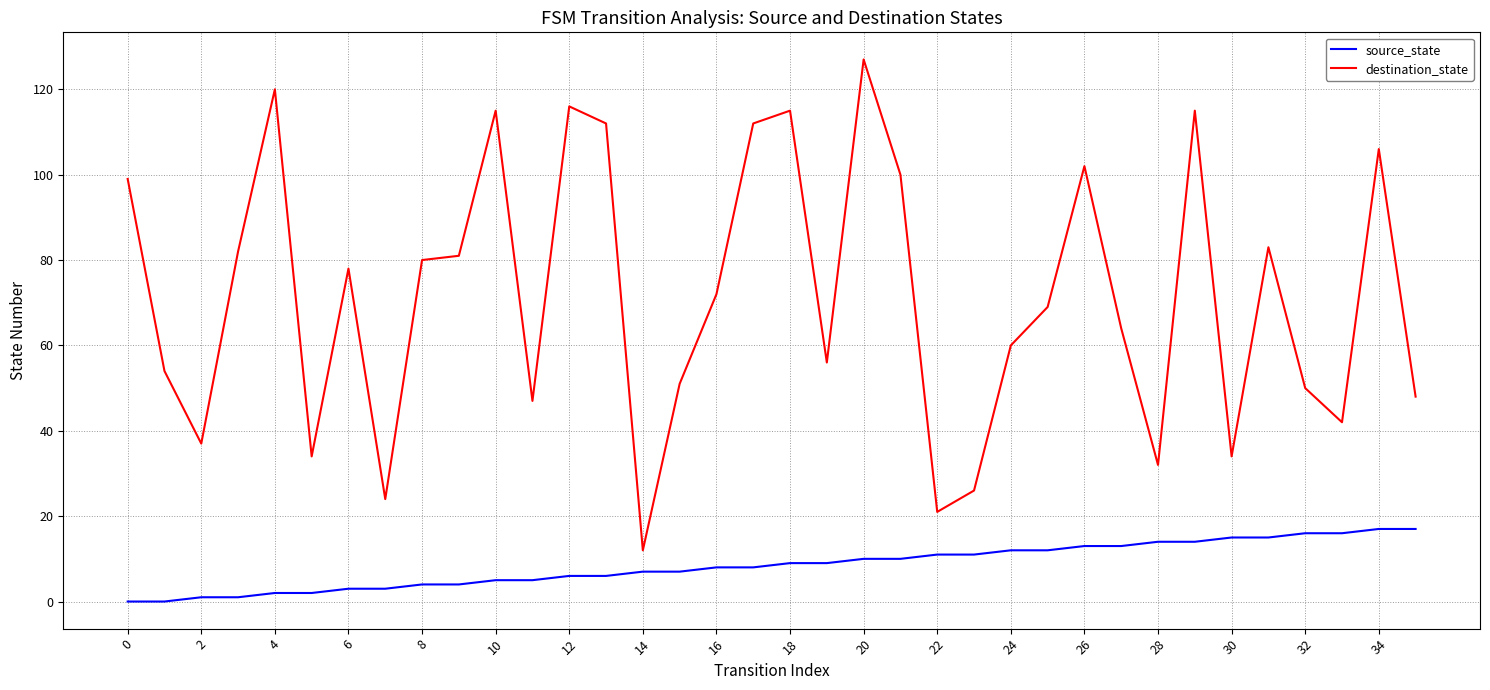

True or false: source_state and destination_state intersect in this chart.

False